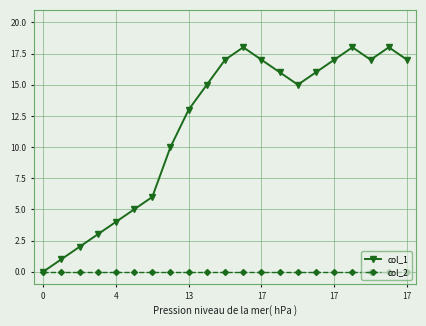

Which series has the largest total across all categories?

col_1